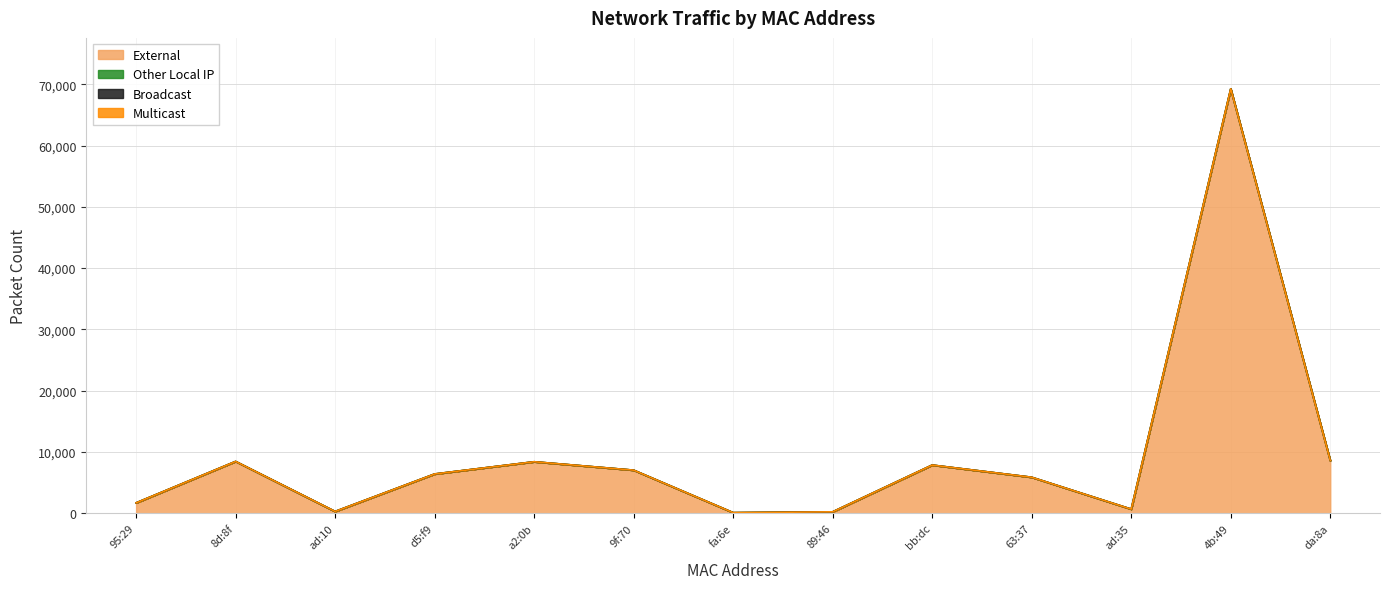

Reading left to right, transcribe all the data shown in this chart.

External: 70:ee:50:57:95:29=1692	54:af:97:bb:8d:8f=8454	70:09:71:9d:ad:10=290	00:16:6c:d7:d5:f9=6405	10:5a:17:b8:a2:0b=8402	10:5a:17:b8:9f:70=7030	fc:67:1f:53:fa:6e=94	1c:90:ff:bf:89:46=230	70:ee:50:96:bb:dc=7862	b0:02:47:6f:63:37=5872	84:69:93:27:ad:35=669	18:48:be:31:4b:49=69262	90:48:6c:08:da:8a=8616
Other Local IP: 70:ee:50:57:95:29=0	54:af:97:bb:8d:8f=0	70:09:71:9d:ad:10=0	00:16:6c:d7:d5:f9=0	10:5a:17:b8:a2:0b=0	10:5a:17:b8:9f:70=0	fc:67:1f:53:fa:6e=0	1c:90:ff:bf:89:46=0	70:ee:50:96:bb:dc=0	b0:02:47:6f:63:37=0	84:69:93:27:ad:35=0	18:48:be:31:4b:49=0	90:48:6c:08:da:8a=0
Broadcast: 70:ee:50:57:95:29=0	54:af:97:bb:8d:8f=0	70:09:71:9d:ad:10=0	00:16:6c:d7:d5:f9=0	10:5a:17:b8:a2:0b=0	10:5a:17:b8:9f:70=0	fc:67:1f:53:fa:6e=0	1c:90:ff:bf:89:46=0	70:ee:50:96:bb:dc=0	b0:02:47:6f:63:37=0	84:69:93:27:ad:35=0	18:48:be:31:4b:49=0	90:48:6c:08:da:8a=0
Multicast: 70:ee:50:57:95:29=0	54:af:97:bb:8d:8f=0	70:09:71:9d:ad:10=0	00:16:6c:d7:d5:f9=0	10:5a:17:b8:a2:0b=0	10:5a:17:b8:9f:70=0	fc:67:1f:53:fa:6e=0	1c:90:ff:bf:89:46=0	70:ee:50:96:bb:dc=0	b0:02:47:6f:63:37=0	84:69:93:27:ad:35=0	18:48:be:31:4b:49=0	90:48:6c:08:da:8a=0